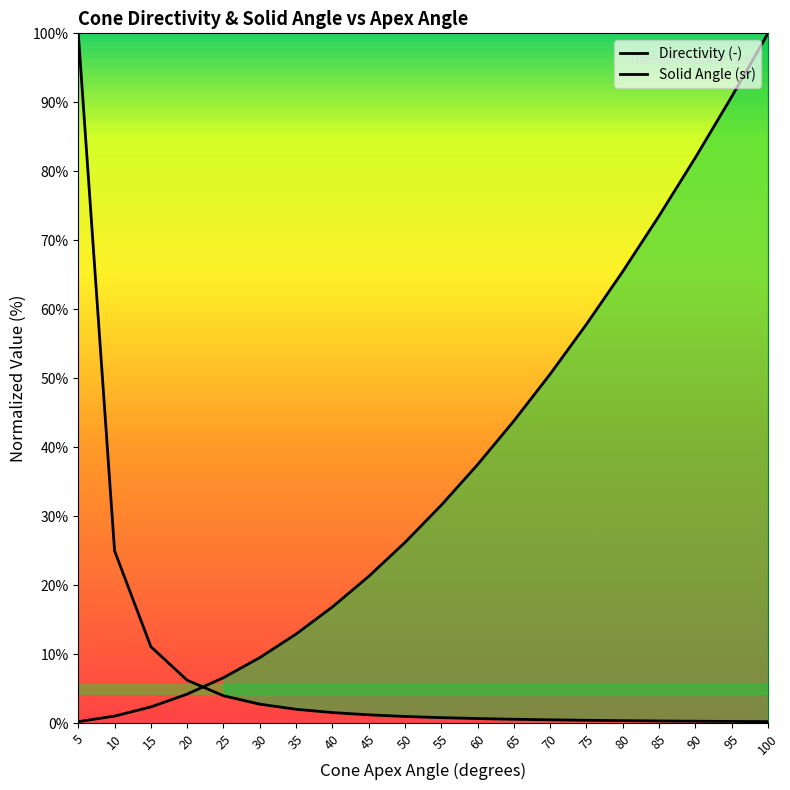

Between 5 and 10, which series saw the biggest shift?

Directivity (-)